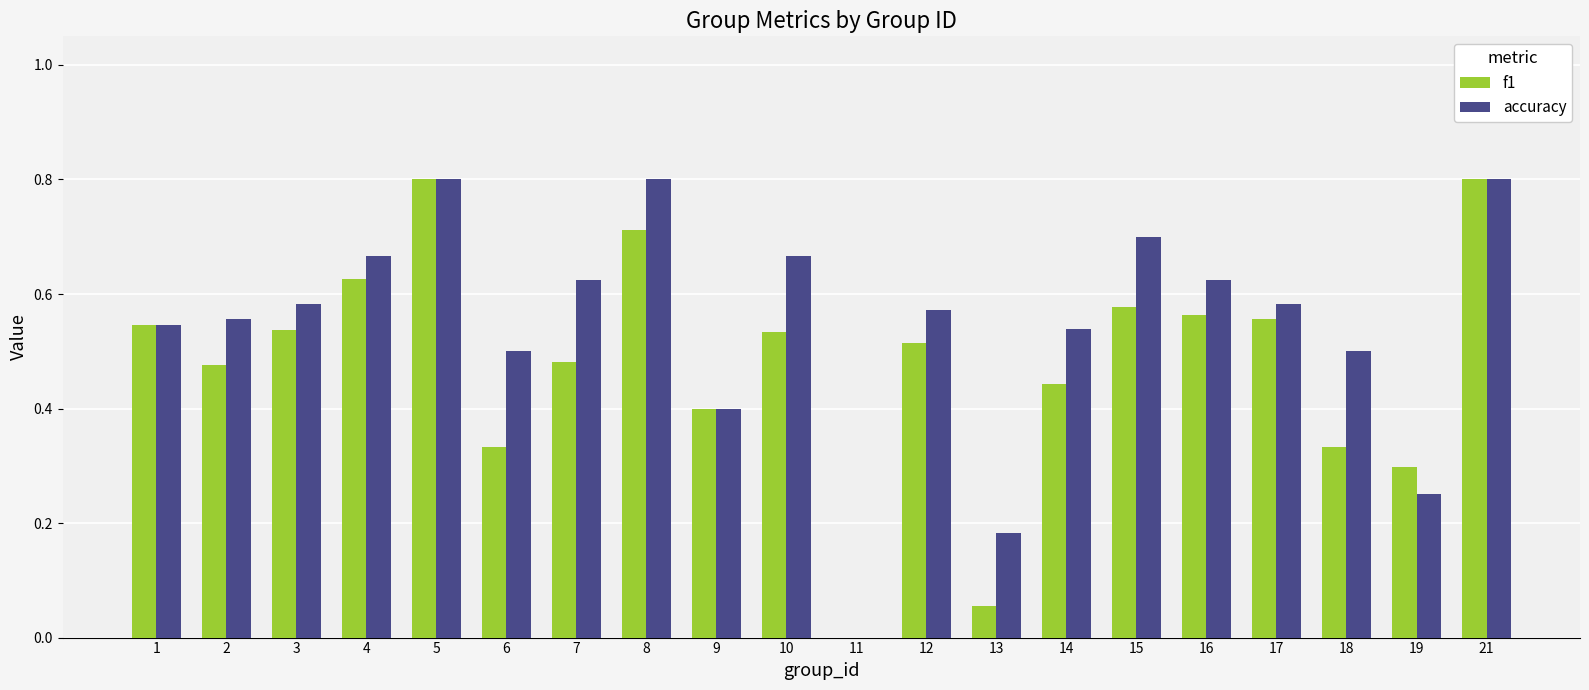

What is the total value across all series at 15?

1.3